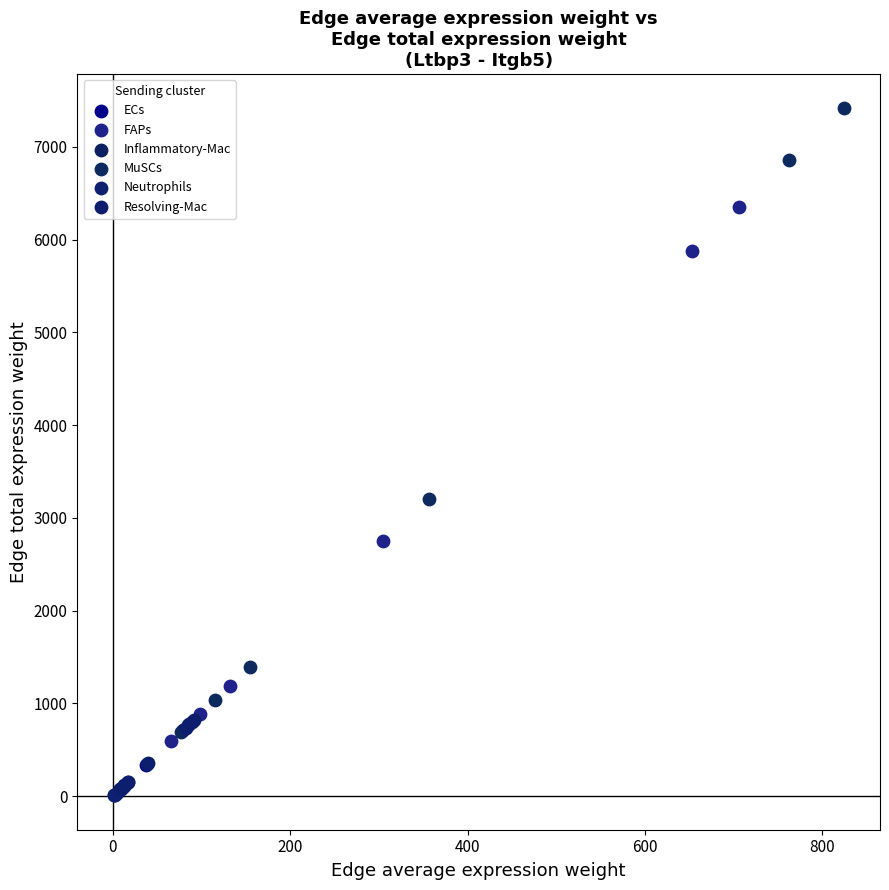

Which series has the widest spread of Y values?

MuSCs